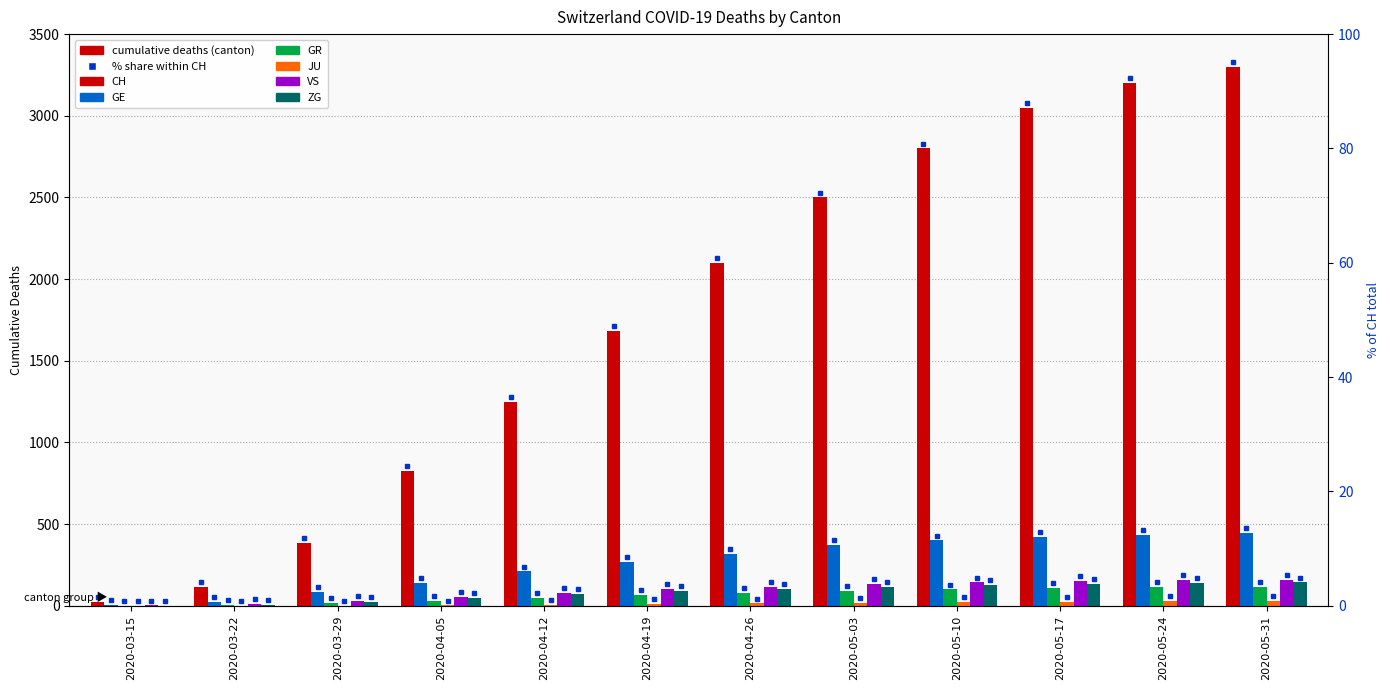

What is the difference between the maximum and second lowest values in the GE series?

419